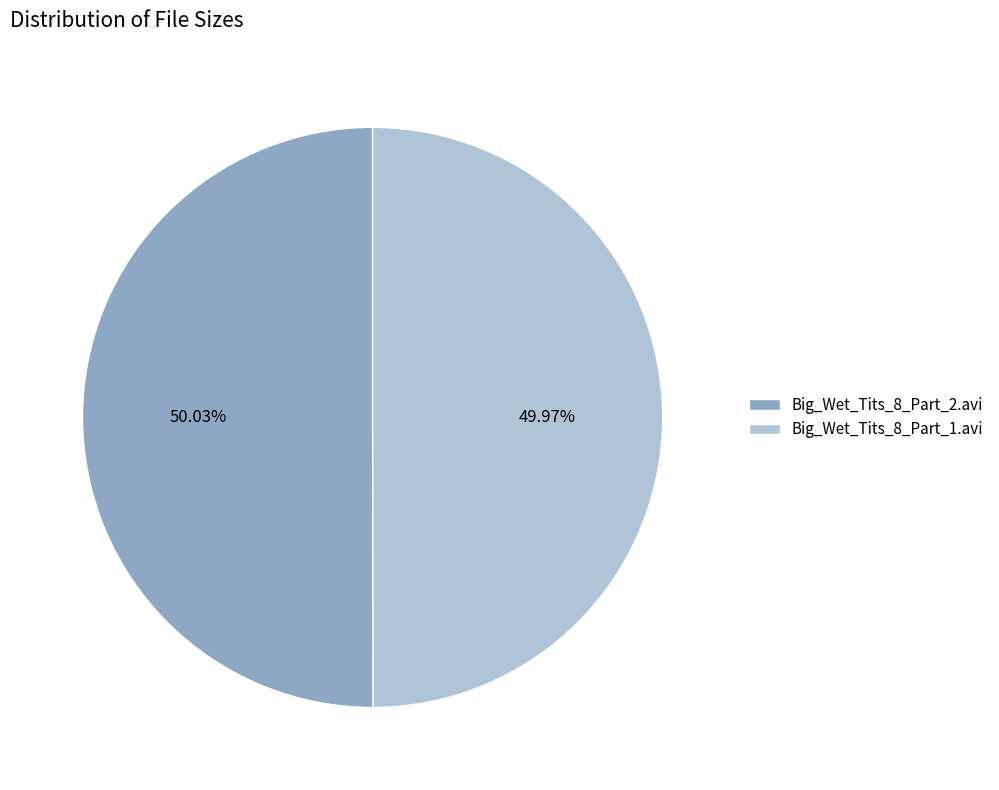

The Big_Wet_Tits_8_Part_1.avi slice represents 43% of the pie. True or false?

False